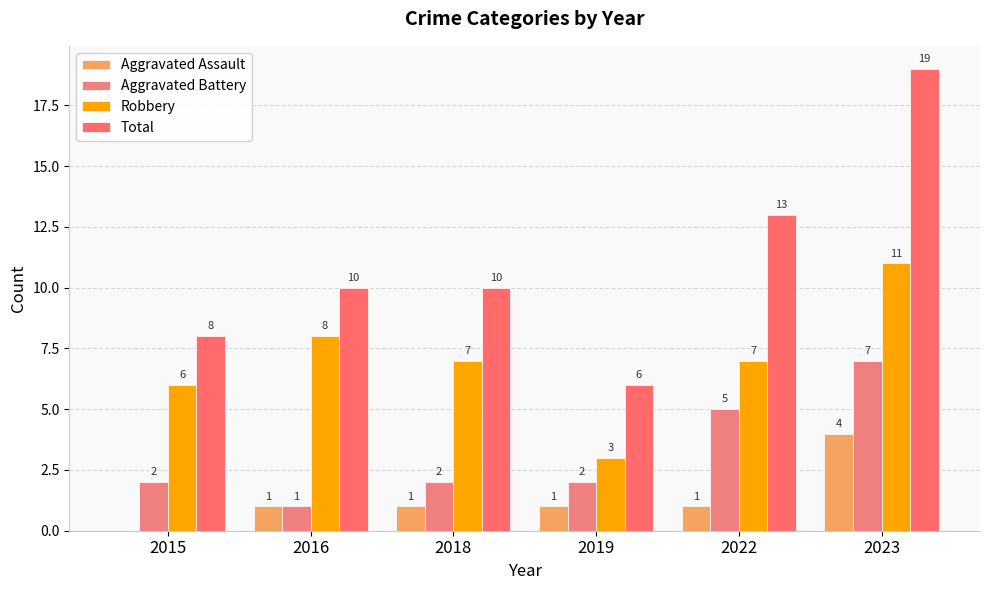

At which label does Robbery first exceed 7?

2016